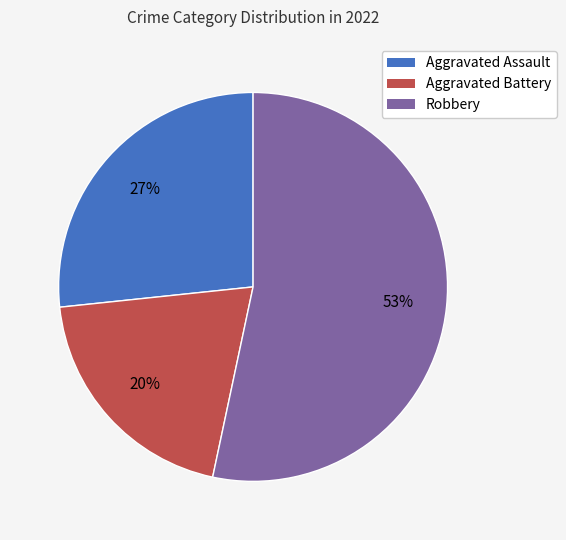

Is there a majority slice in this chart?

Yes